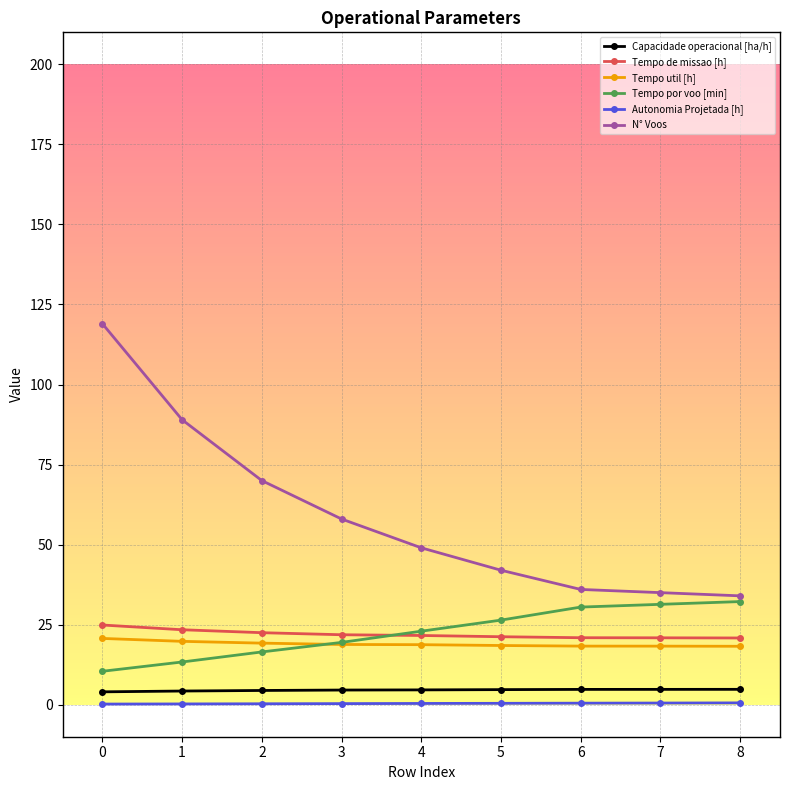

The Tempo por voo [min] series shows 26.4 at 5. True or false?

True